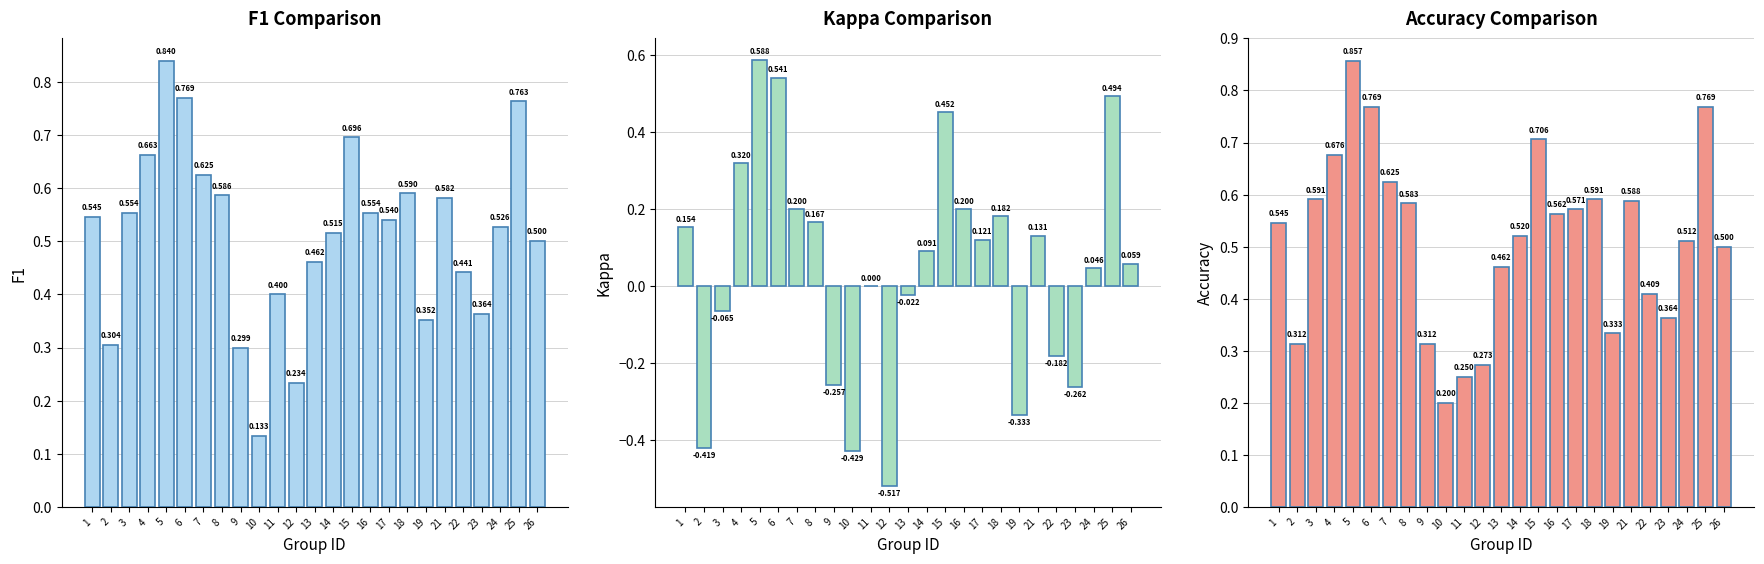

Reading left to right, list all the values displayed in this chart.

f1: 1=0.5	2=0.3	3=0.6	4=0.7	5=0.8	6=0.8	7=0.6	8=0.6	9=0.3	10=0.1	11=0.4	12=0.2	13=0.5	14=0.5	15=0.7	16=0.6	17=0.5	18=0.6	19=0.4	21=0.6	22=0.4	23=0.4	24=0.5	25=0.8	26=0.5
kappa: 1=0.2	2=-0.4	3=-0.1	4=0.3	5=0.6	6=0.5	7=0.2	8=0.2	9=-0.3	10=-0.4	11=0.0	12=-0.5	13=-0.0	14=0.1	15=0.5	16=0.2	17=0.1	18=0.2	19=-0.3	21=0.1	22=-0.2	23=-0.3	24=0.0	25=0.5	26=0.1
accuracy: 1=0.5	2=0.3	3=0.6	4=0.7	5=0.9	6=0.8	7=0.6	8=0.6	9=0.3	10=0.2	11=0.2	12=0.3	13=0.5	14=0.5	15=0.7	16=0.6	17=0.6	18=0.6	19=0.3	21=0.6	22=0.4	23=0.4	24=0.5	25=0.8	26=0.5